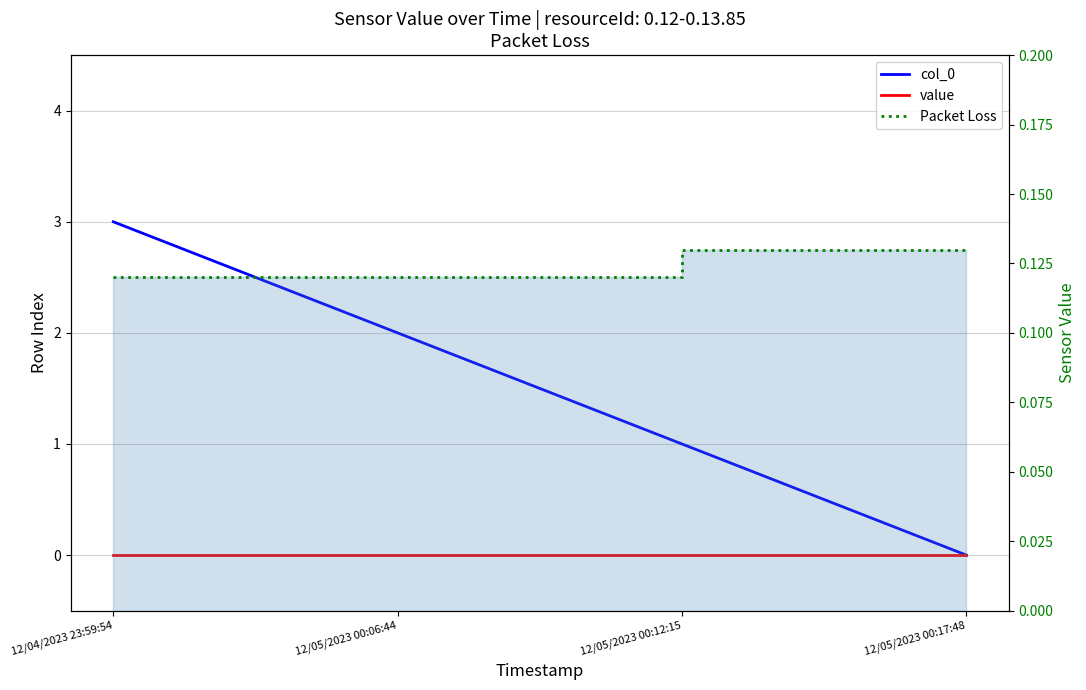

What are all the series names shown in the legend?

col_0, value, Packet Loss